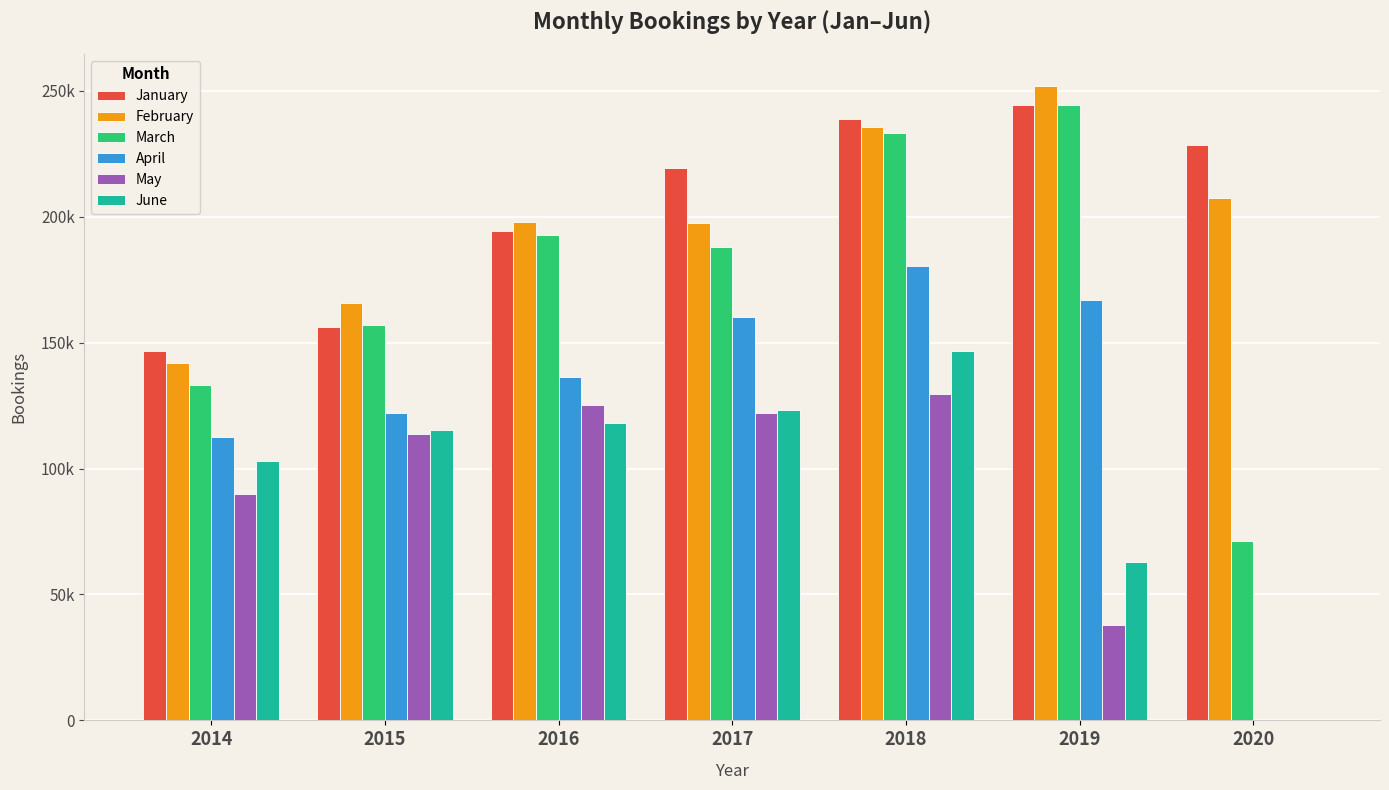

What is the sum of the March values at 2020 and 2018?

304752